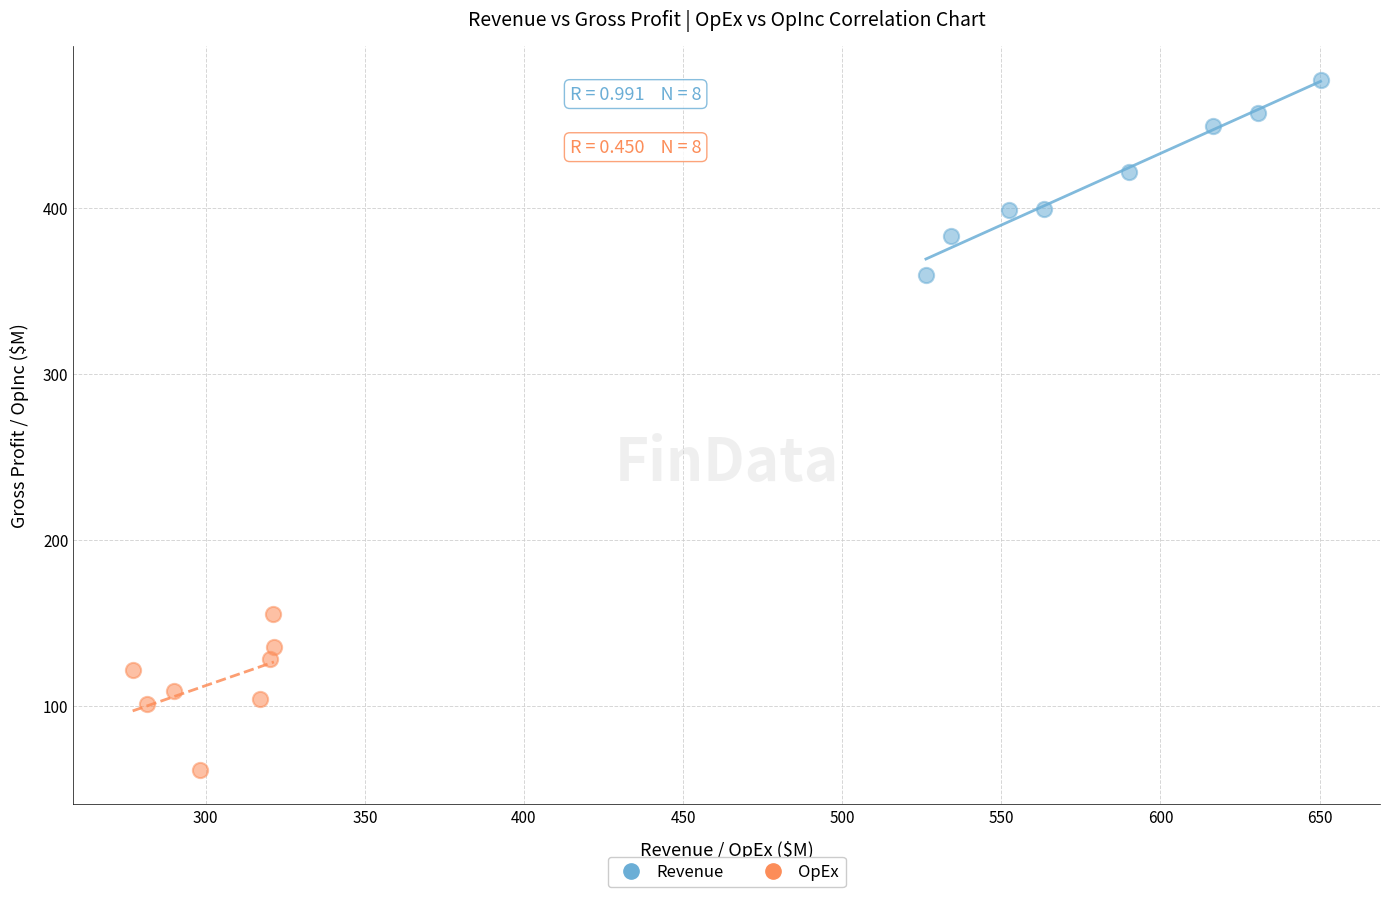

Which series has the largest Y range (max minus min)?

Revenue